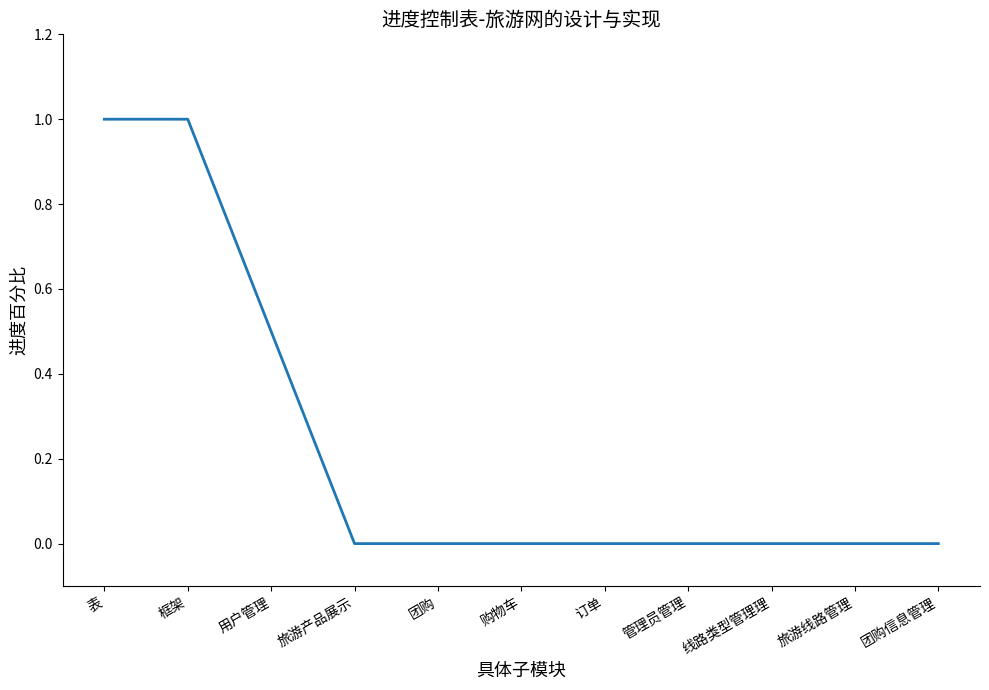

What position from the right is 线路类型管理理?

3